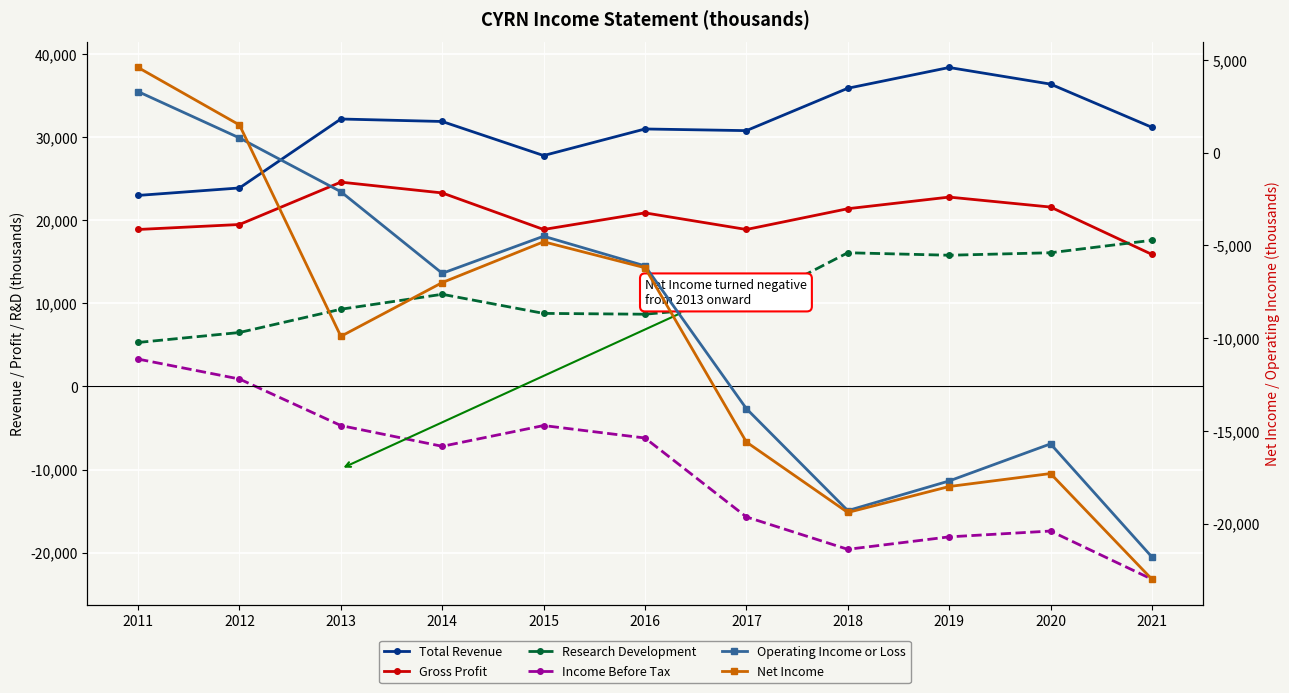

Is it true that Gross Profit equals 21600 at 2020?

True